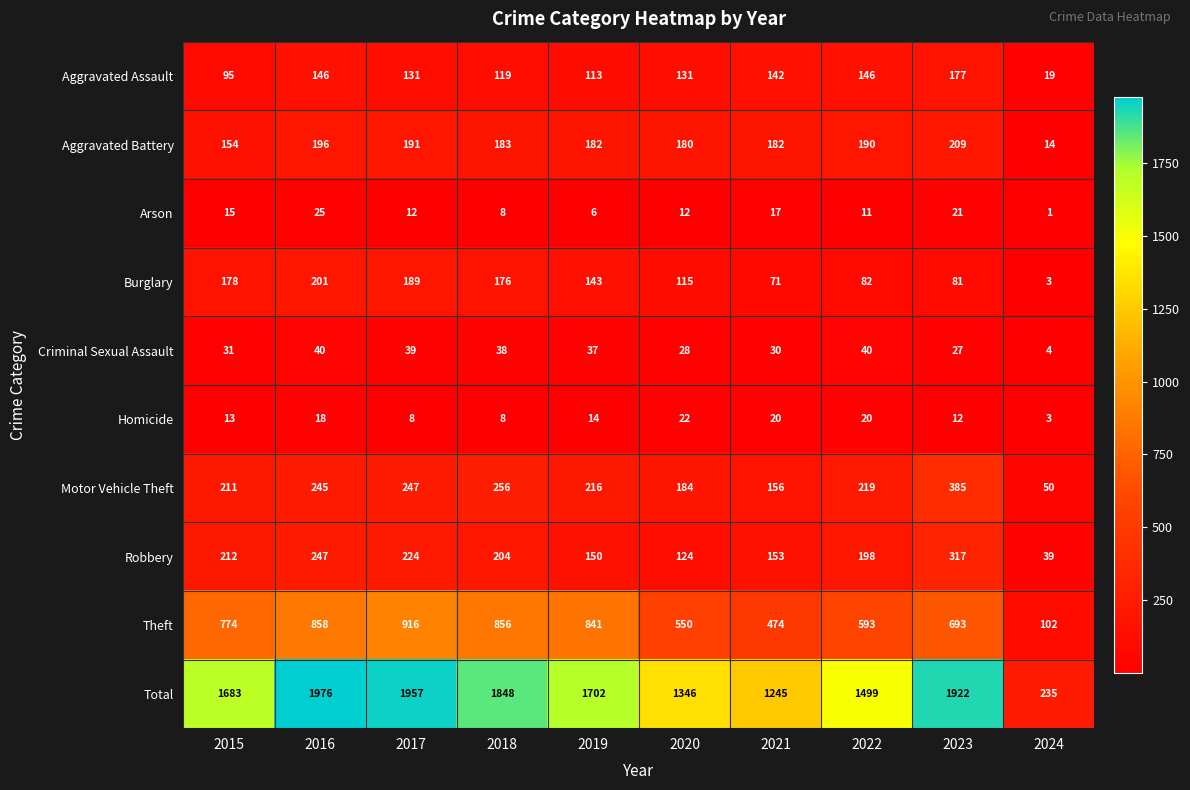

Which label corresponds to the largest value in the chart?

2016